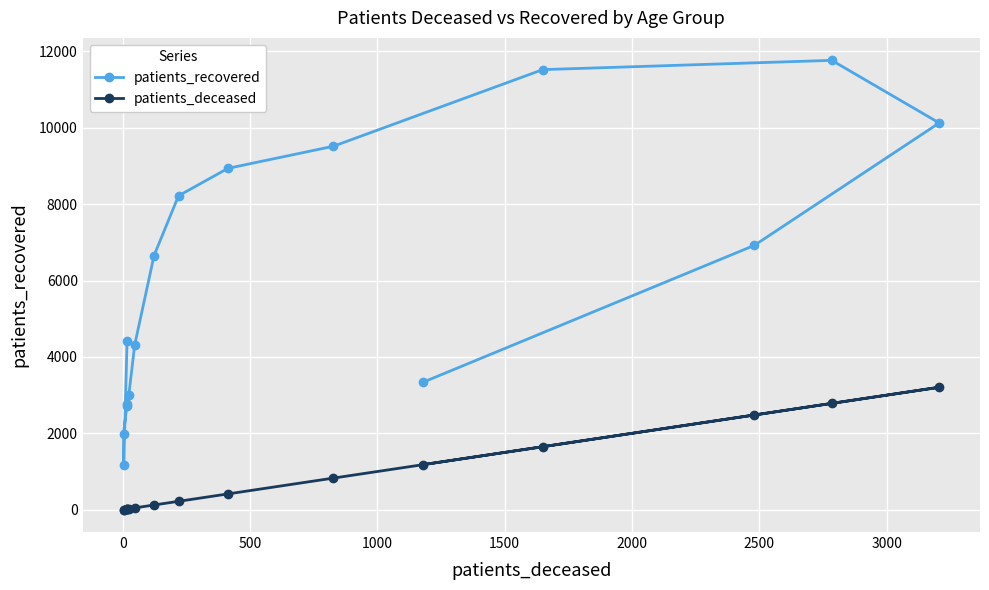

True or false: patients_deceased and patients_recovered cross at least once.

False